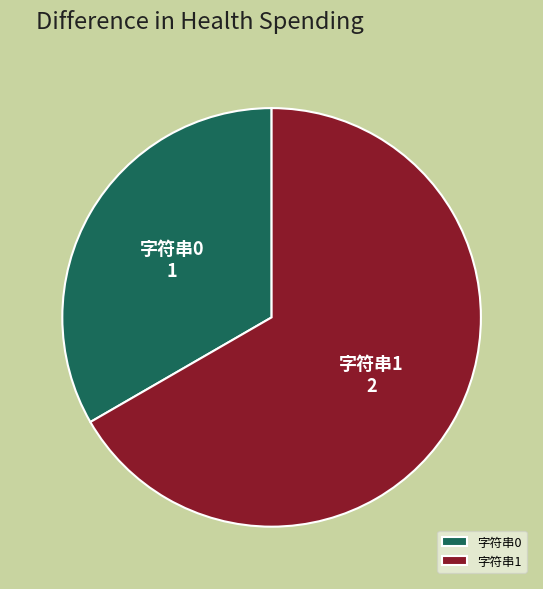

How many segments does this pie chart have?

2